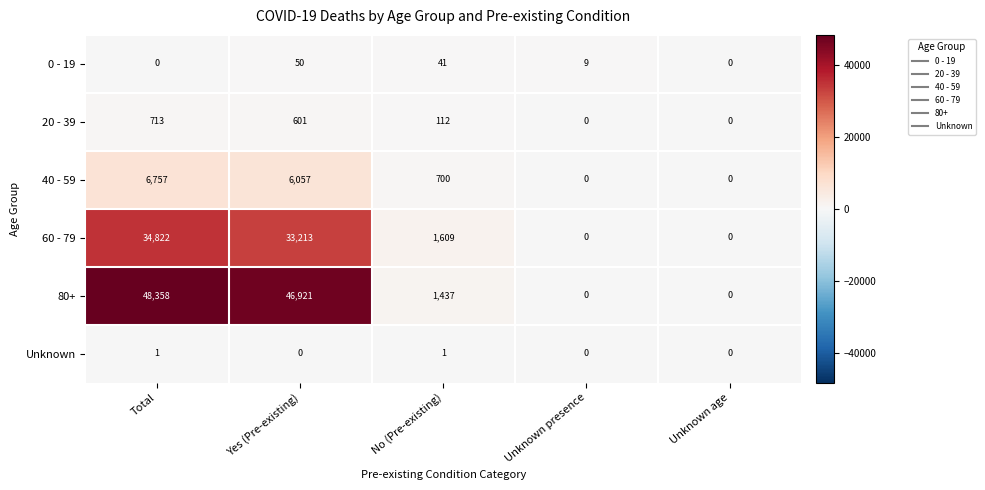

Read the 60 - 79 value at No (Pre-existing), to the nearest 100.

1600